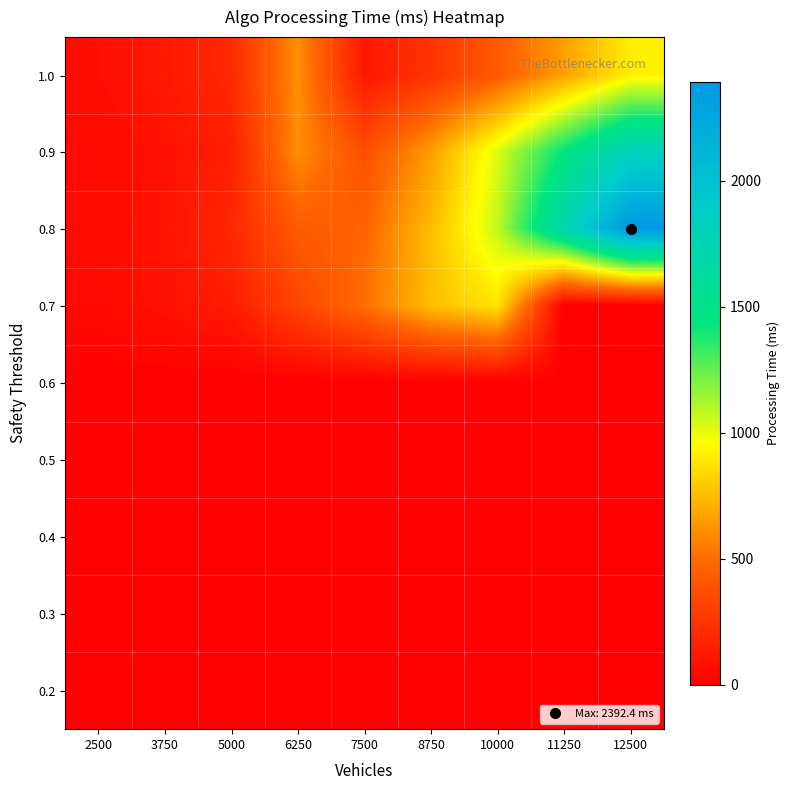

Reading right to left, list all the values displayed in this chart.

1.0: 12500=906.6	11250=660.4	10000=424.4	8750=244.9	7500=112.7	6250=612.8	5000=199.0	3750=115.2	2500=74.6
0.9: 12500=1803.8	11250=1440.0	10000=1022.0	8750=654.2	7500=367.4	6250=608.8	5000=144.9	3750=84.0	2500=51.2
0.8: 12500=2392.4	11250=1718.1	10000=1071.3	8750=748.8	7500=473.2	6250=428.5	5000=188.9	3750=88.4	2500=60.5
0.7: 12500=0.0	11250=0.0	10000=876.5	8750=759.0	7500=506.6	6250=327.9	5000=133.6	3750=86.6	2500=49.4
0.6: 12500=0.0	11250=0.0	10000=0.0	8750=0.0	7500=0.0	6250=0.0	5000=0.0	3750=0.0	2500=0.0
0.5: 12500=0.0	11250=0.0	10000=0.0	8750=0.0	7500=0.0	6250=0.0	5000=0.0	3750=0.0	2500=0.0
0.4: 12500=0.0	11250=0.0	10000=0.0	8750=0.0	7500=0.0	6250=0.0	5000=0.0	3750=0.0	2500=0.0
0.3: 12500=0.0	11250=0.0	10000=0.0	8750=0.0	7500=0.0	6250=0.0	5000=0.0	3750=0.0	2500=0.0
0.2: 12500=0.0	11250=0.0	10000=0.0	8750=0.0	7500=0.0	6250=0.0	5000=0.0	3750=0.0	2500=0.0